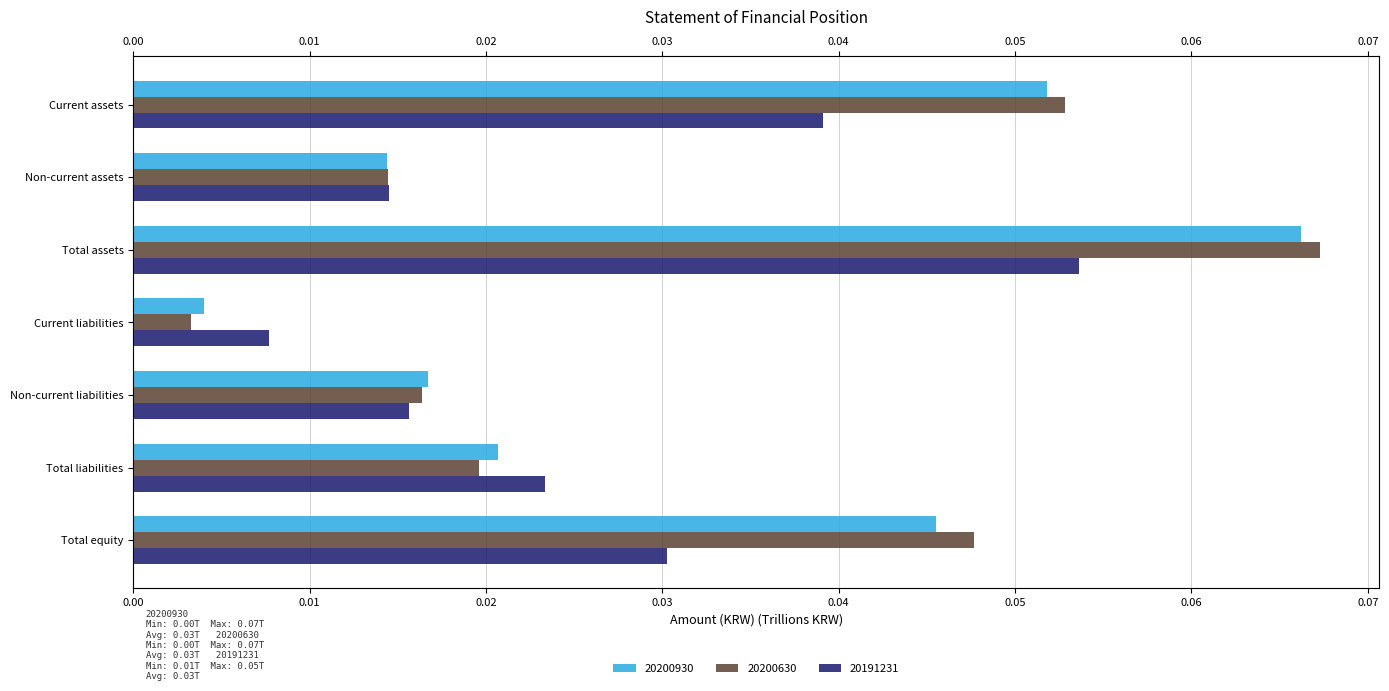

Reading left to right, transcribe all the data shown in this chart.

20200930: 0.1	0.0	0.1	0.0	0.0	0.0	0.0
20200630: 0.1	0.0	0.1	0.0	0.0	0.0	0.0
20191231: 0.0	0.0	0.1	0.0	0.0	0.0	0.0